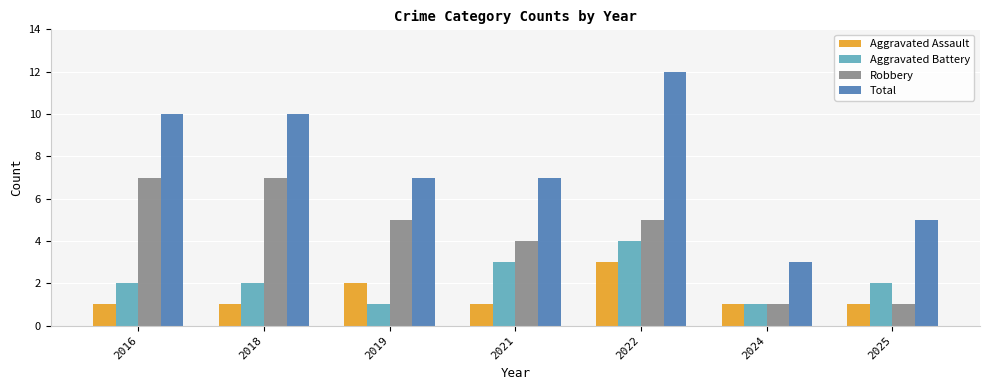

What is the lowest value of the Robbery series?

1